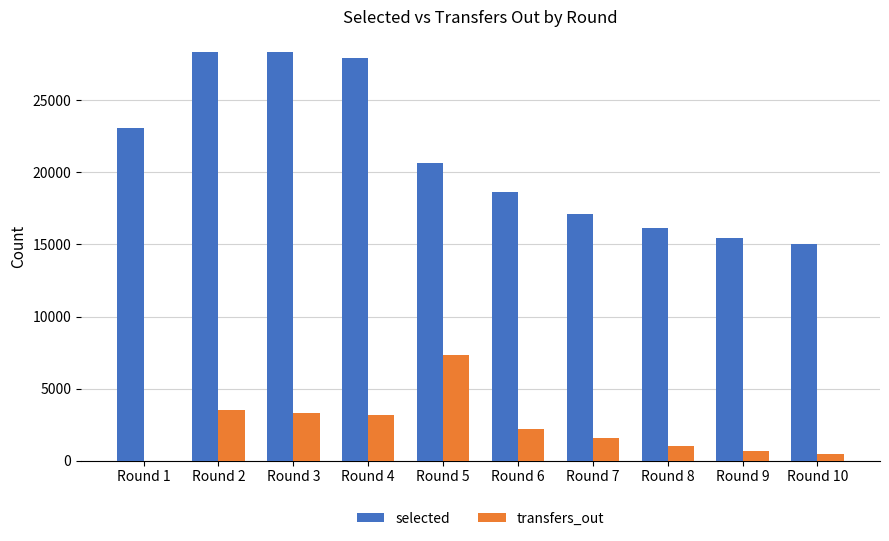

What is the greatest value displayed?

28376